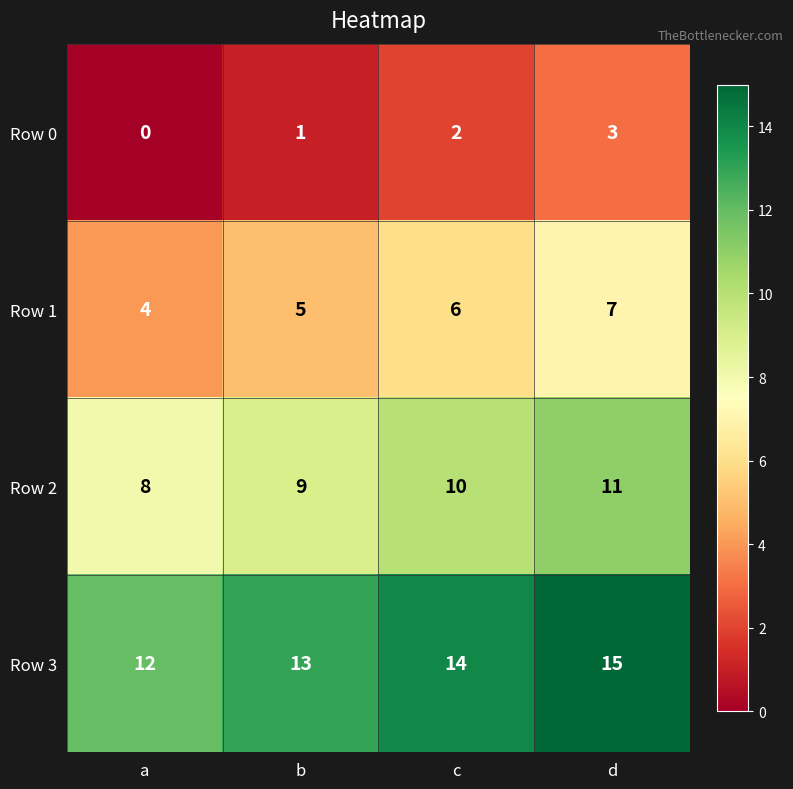

What is the difference between the highest and lowest values at a?

12